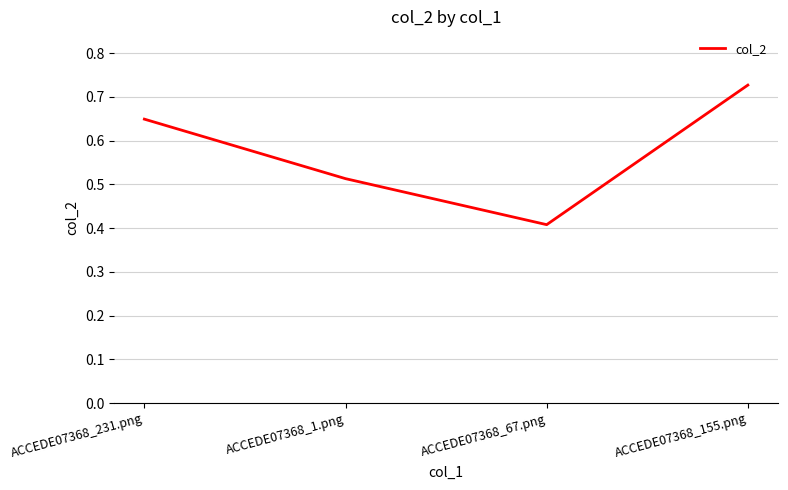

Count the number of categories in the chart.

4